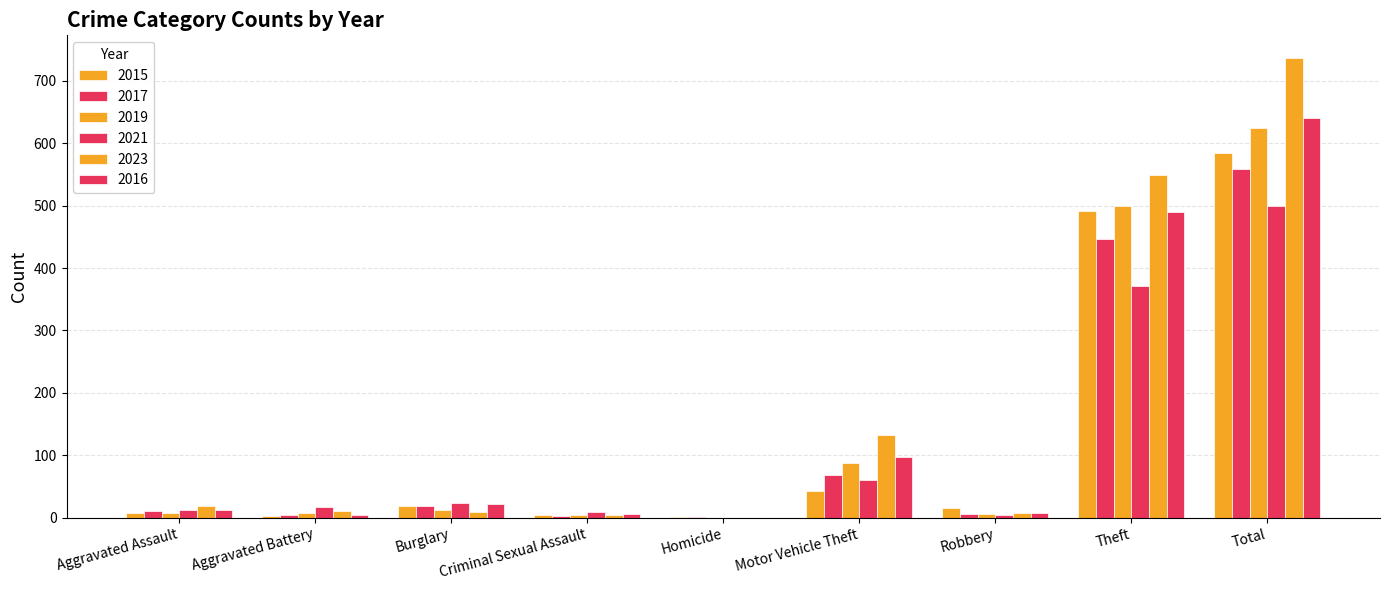

How many series are shown in this chart?

6